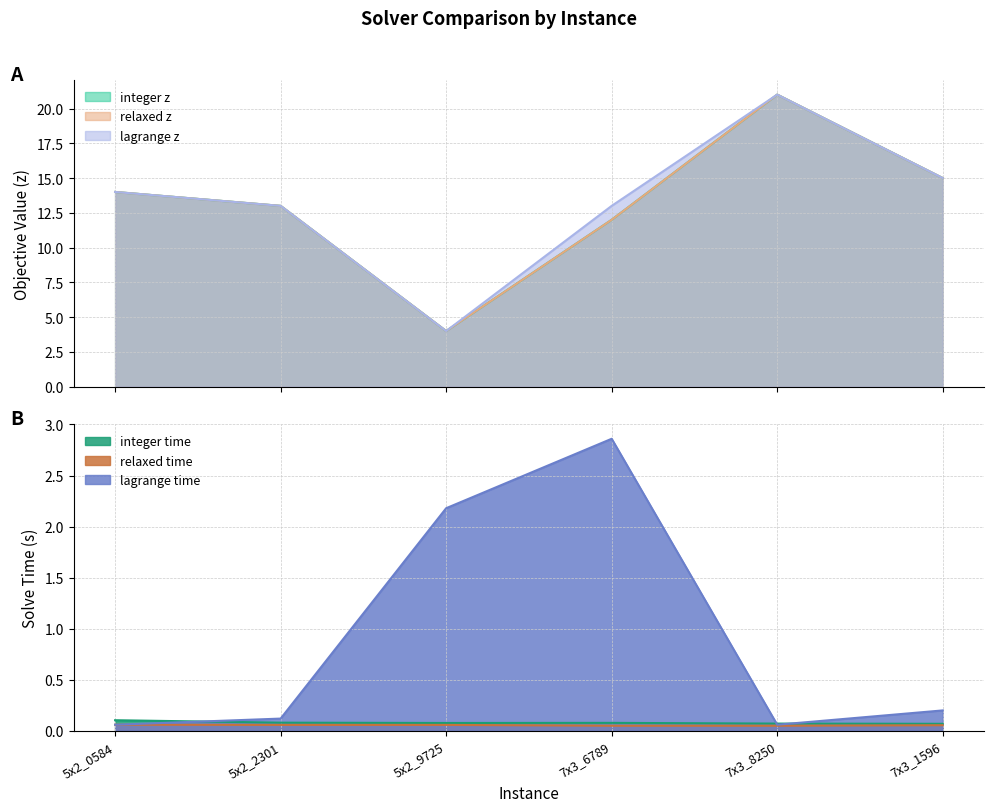

What are all the series names shown in the legend?

integer_z, relaxed_z, lagrange_z, integer_time, relaxed_time, lagrange_time